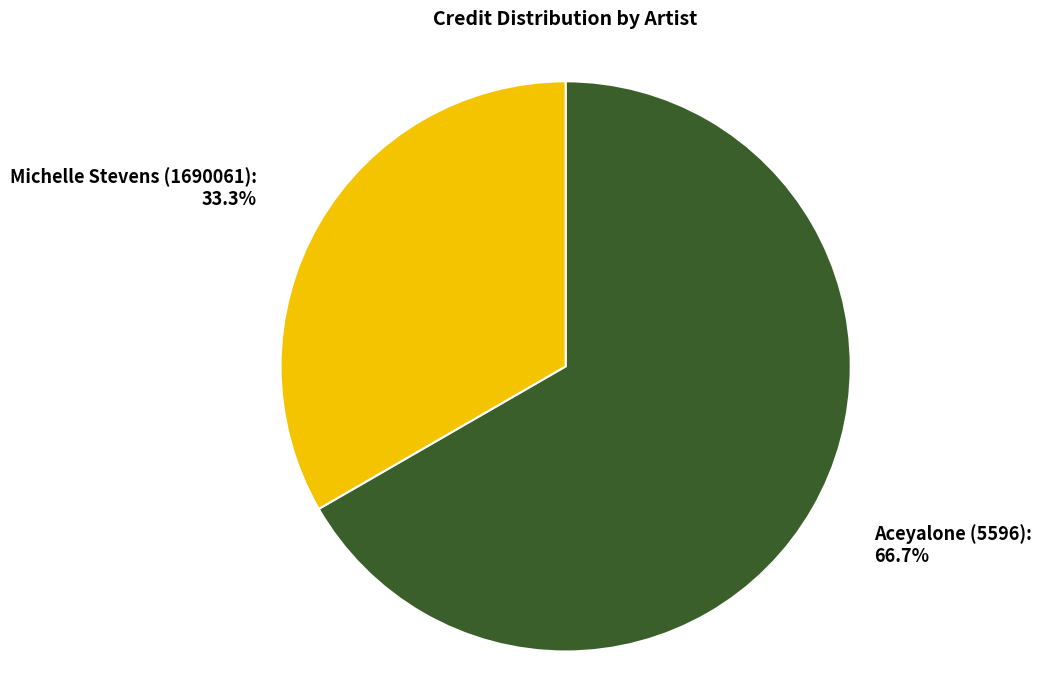

Is there a majority slice in this chart?

Yes